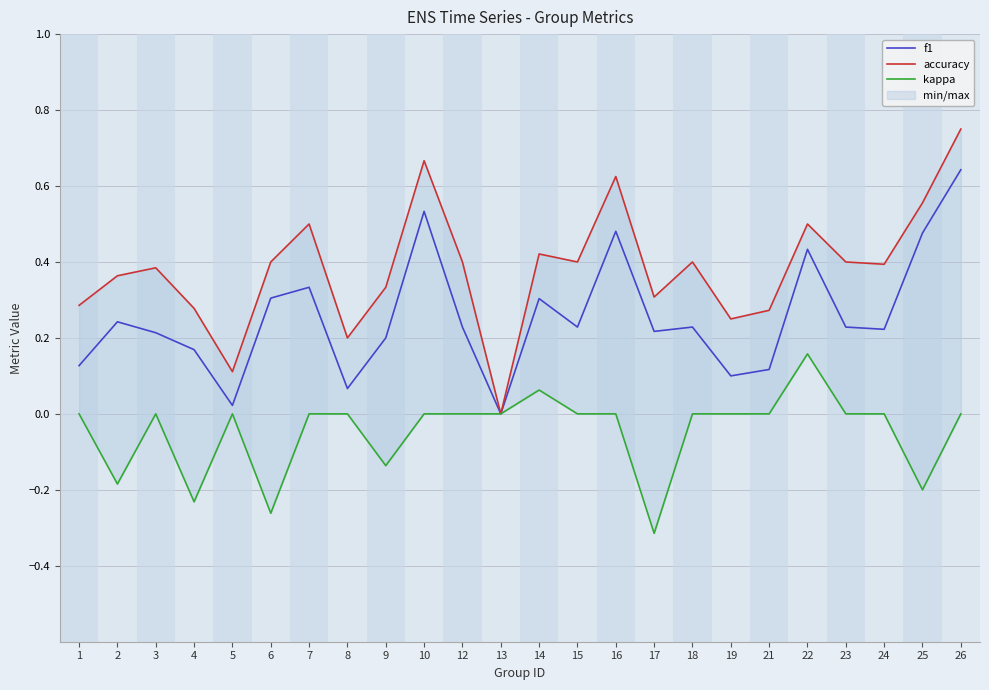

Where is accuracy nearest to the value 0?

13